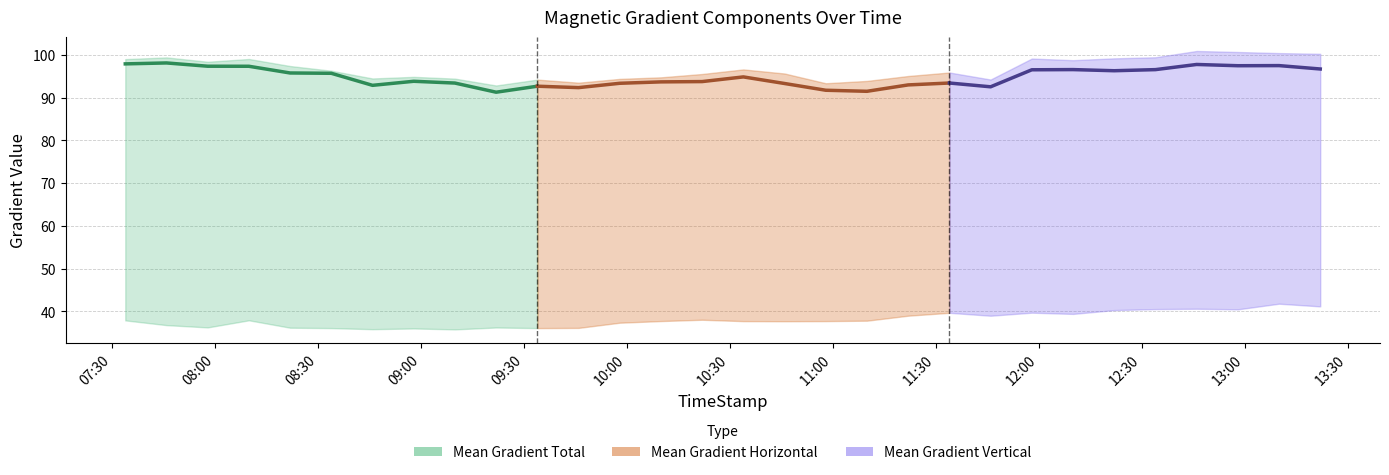

True or false: Mean Gradient Vertical and Mean Gradient Total intersect in this chart.

False